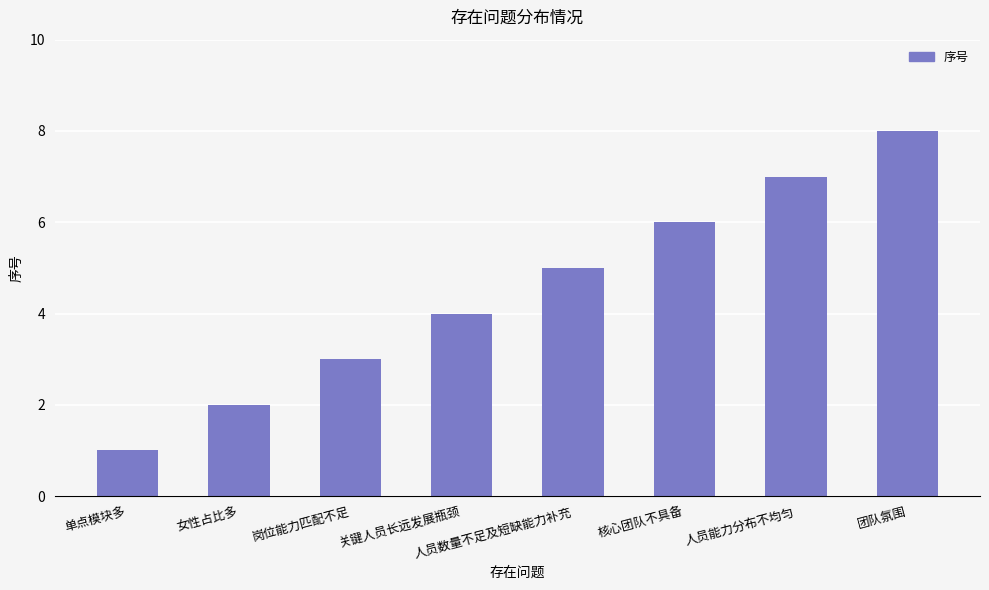

Which label corresponds to the largest value in the chart?

团队氛围